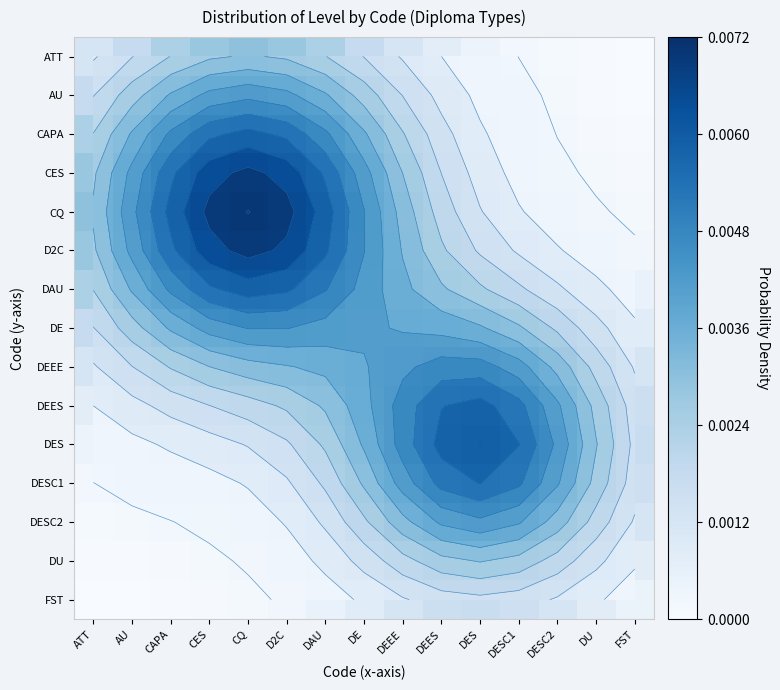

The value of DEES at FST is 0.0. True or false?

False